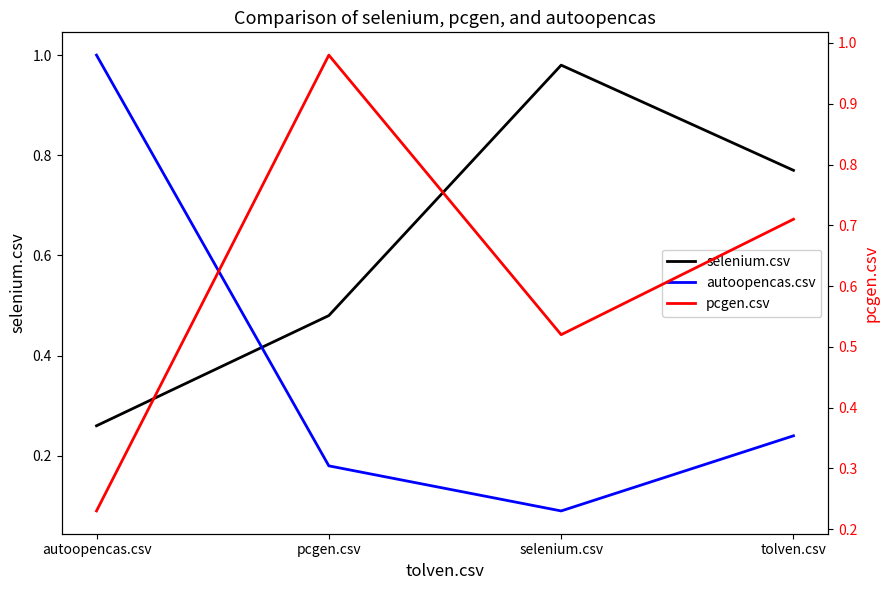

How many lines are shown in the chart?

3